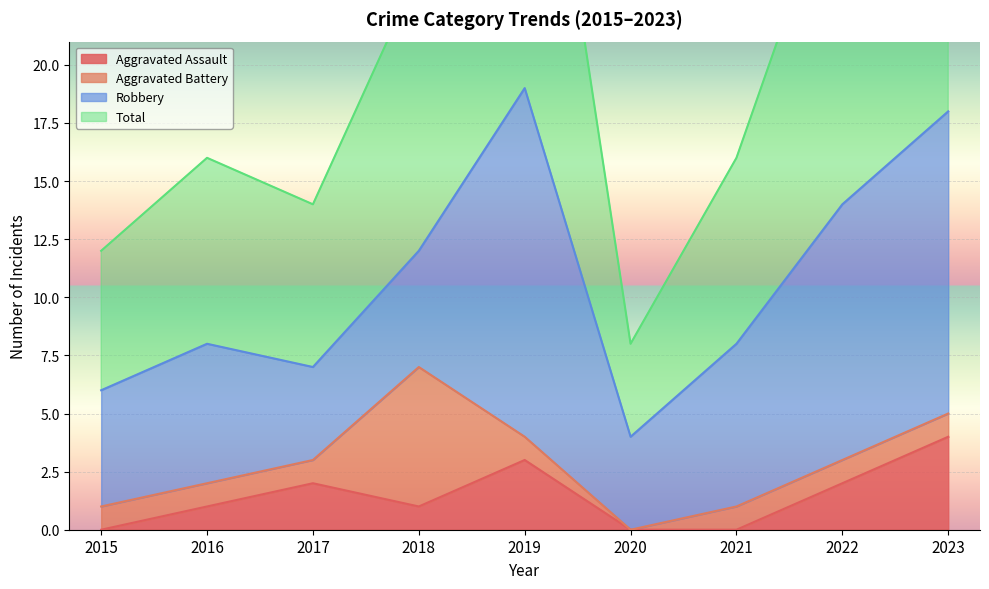

Which has a higher value, 2015 or 2017?

2017